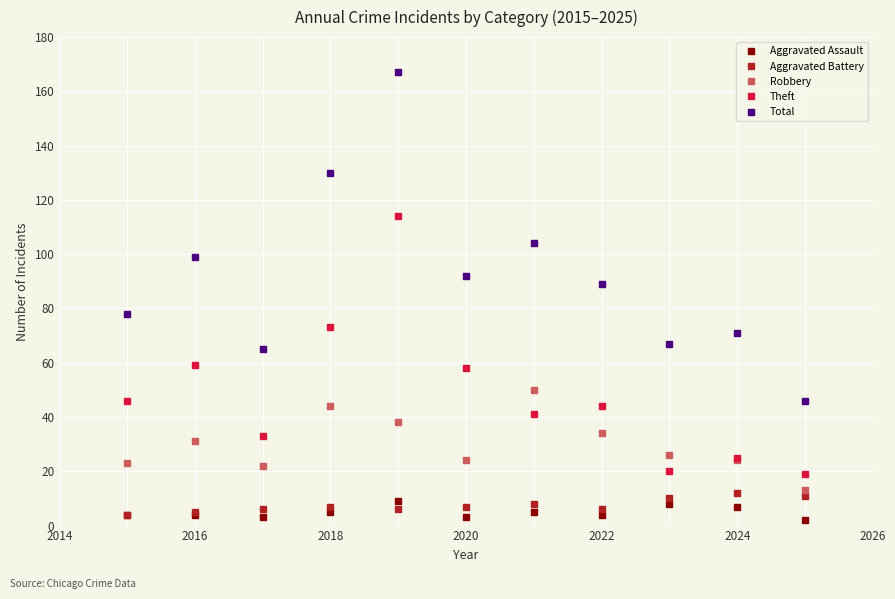

True or false: Aggravated Battery has more than 1 interior local peaks.

True